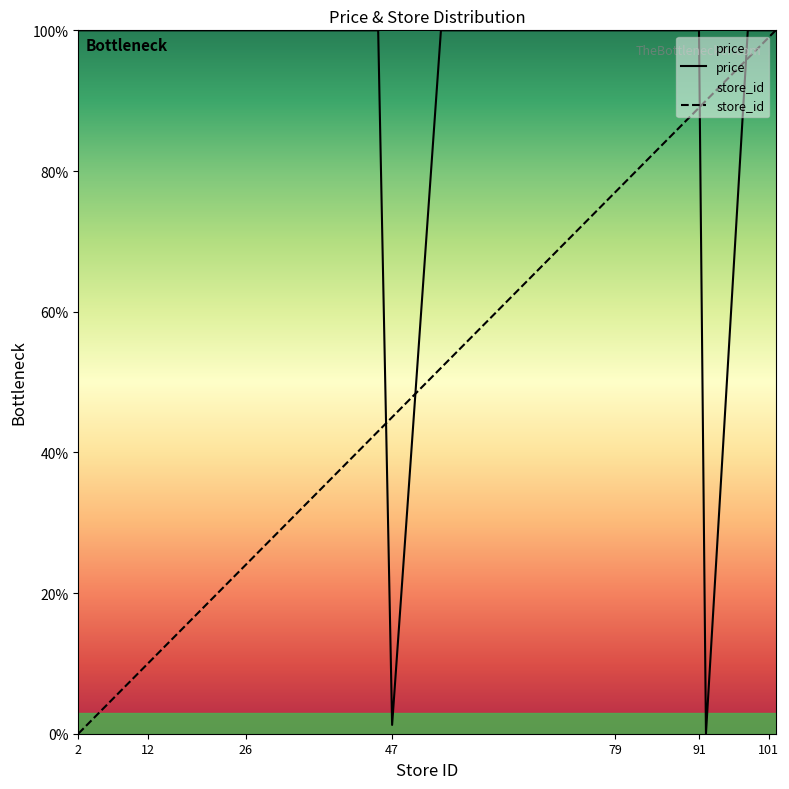

What is the value of the store_id point at the 8th from the left?

37.0